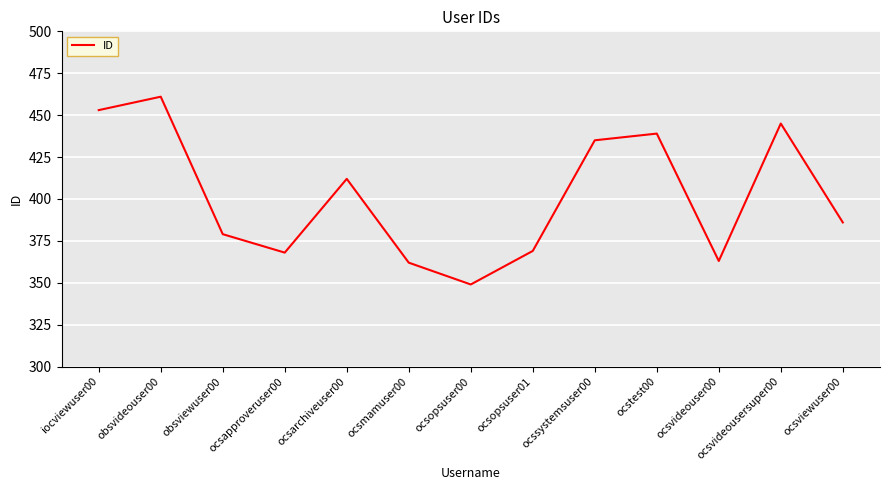

What is the change in value from ocsapproveruser00 to ocsvideousersuper00?

+77